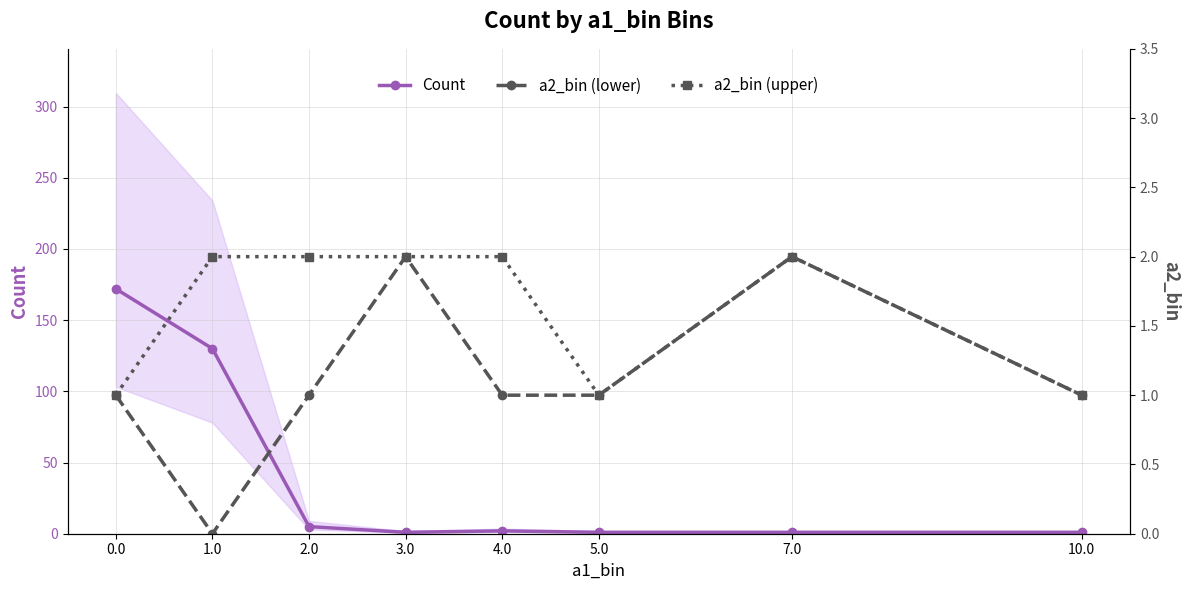

How many positive values does the a2_bin (lower) series have?

7